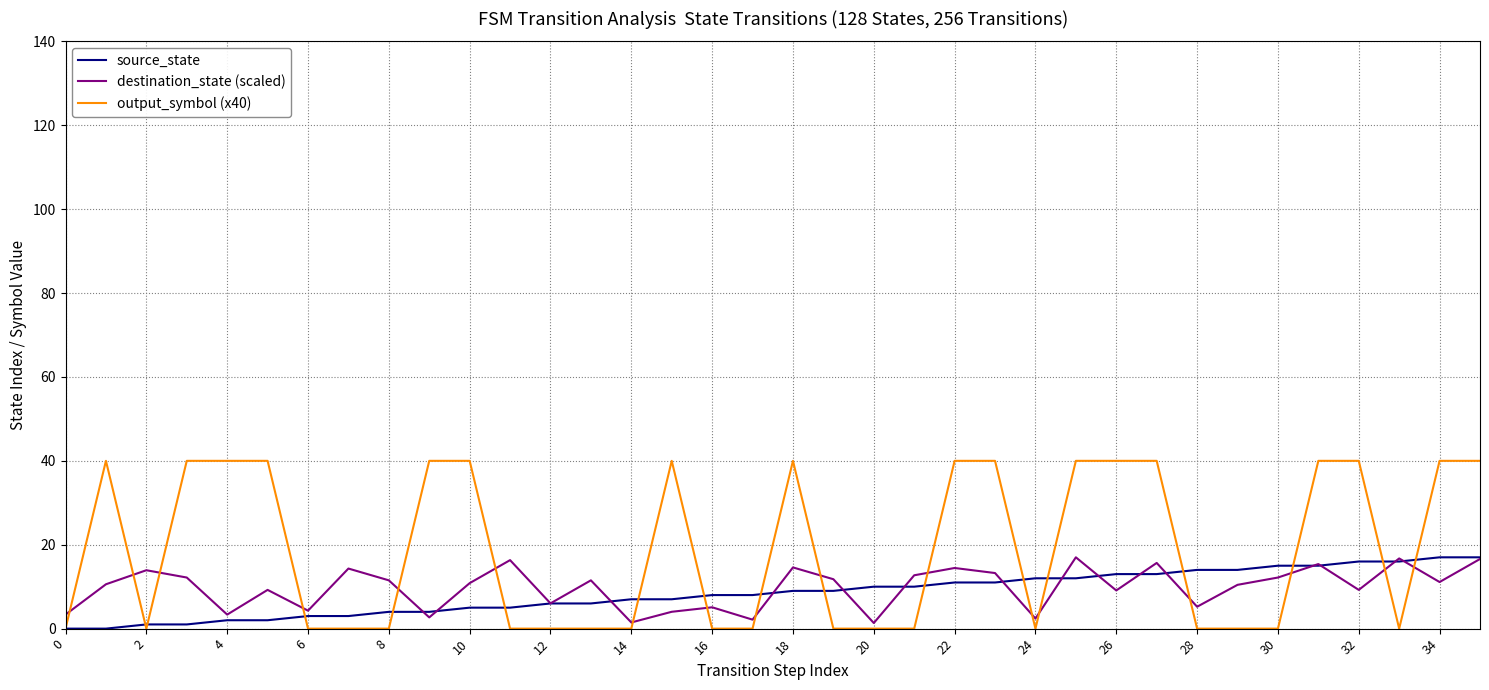

Which series has the largest total across all categories?

output_symbol (x40)